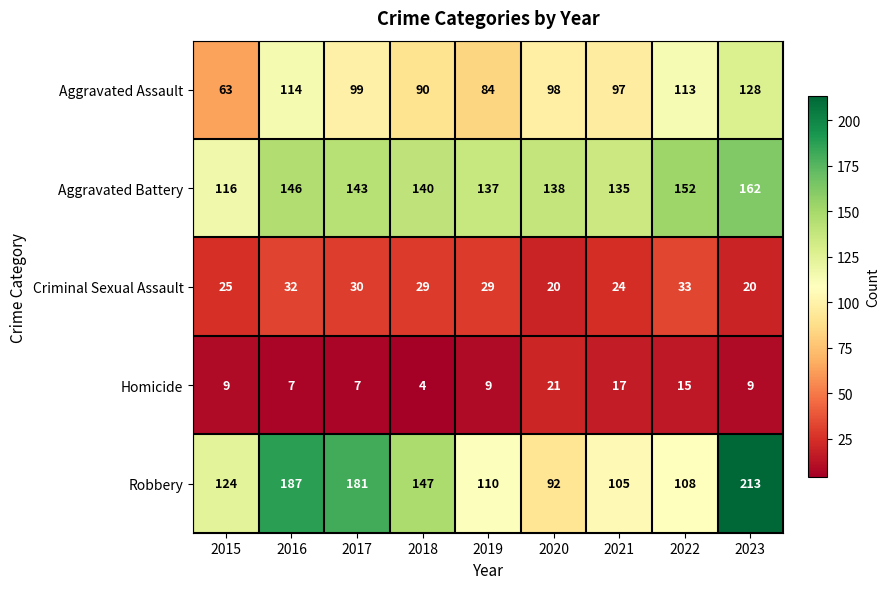

What is the smallest value displayed?

4